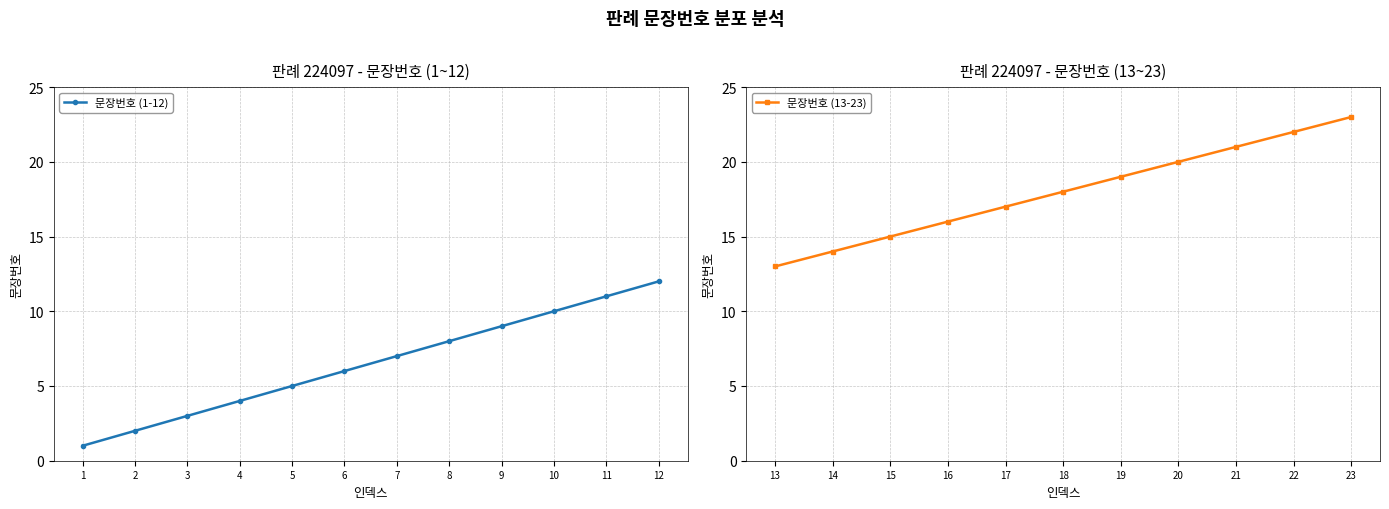

At which label does the data first exceed 12?

13